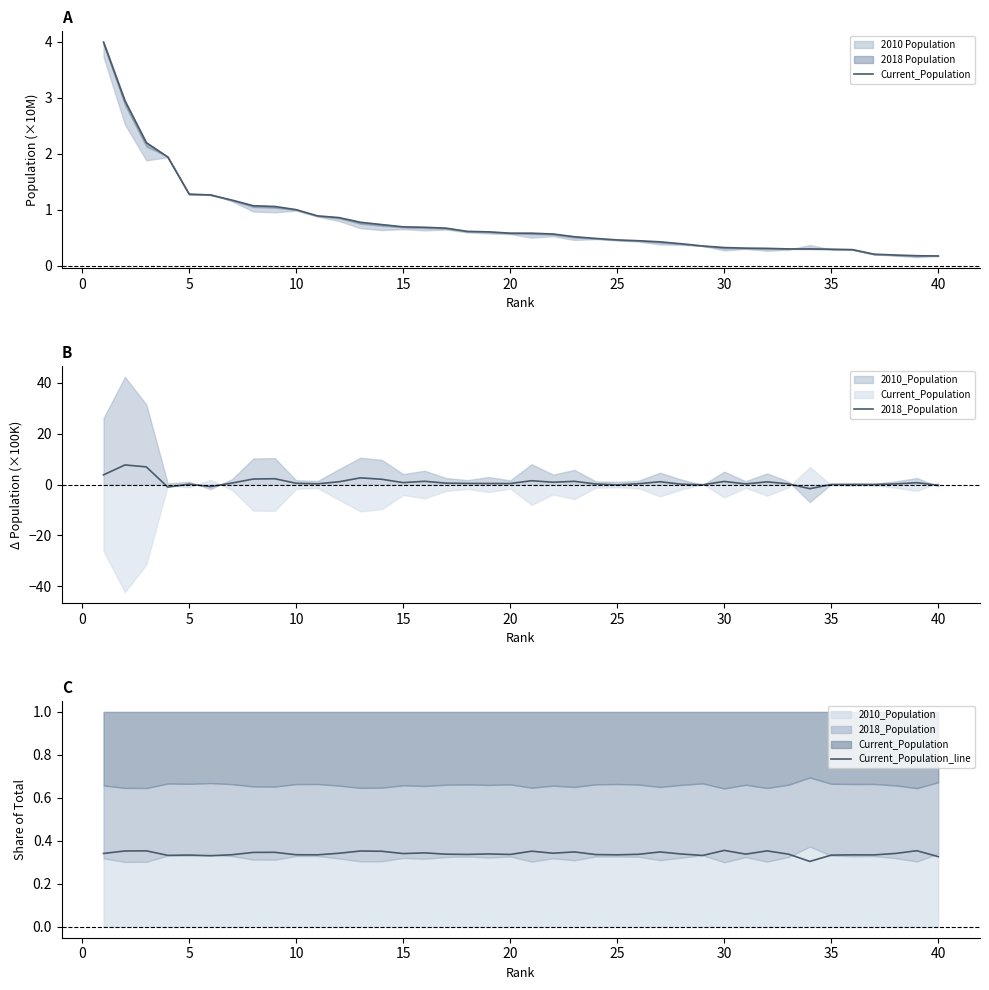

Which series ends up on top after the final intersection of Current_Population and Current_Population_line?

Current_Population_line